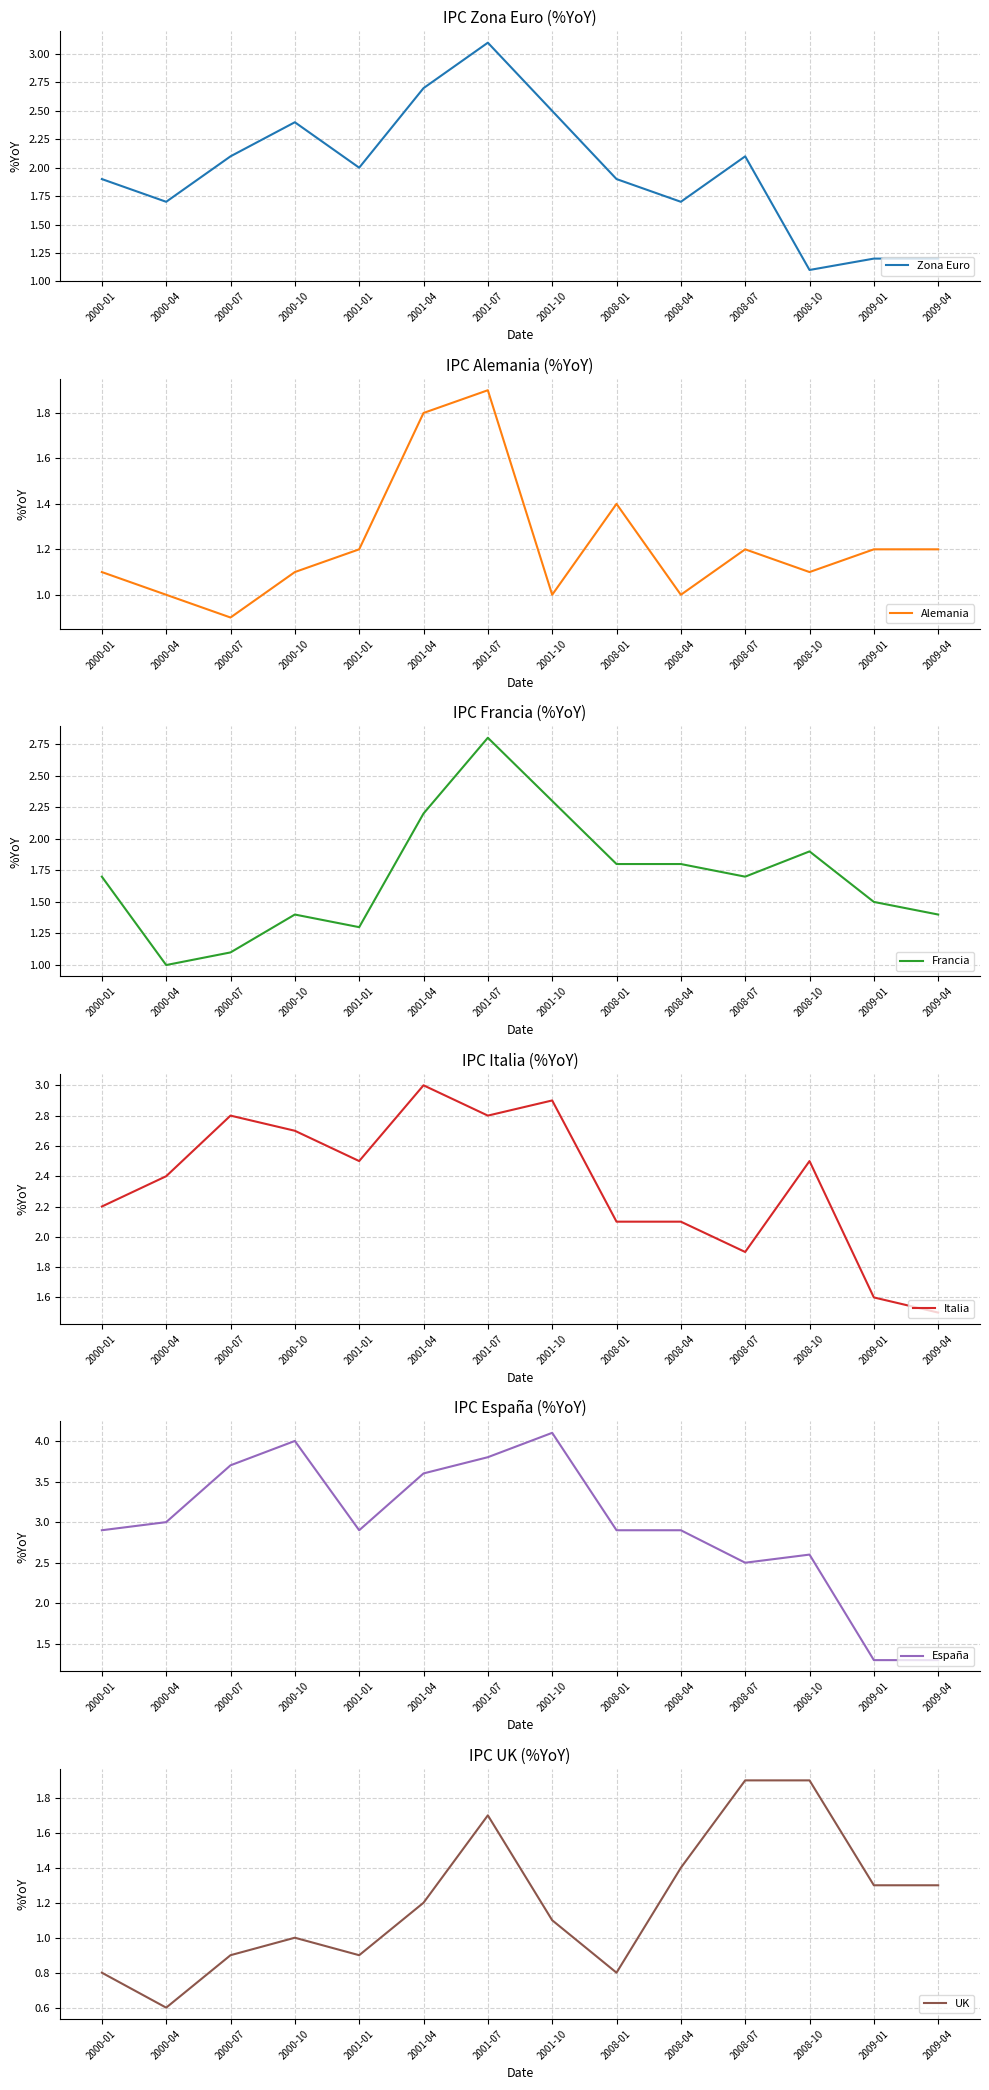

Rank the series at 2000-10 from lowest to highest value.

UK, Alemania, Francia, Zona Euro, Italia, España